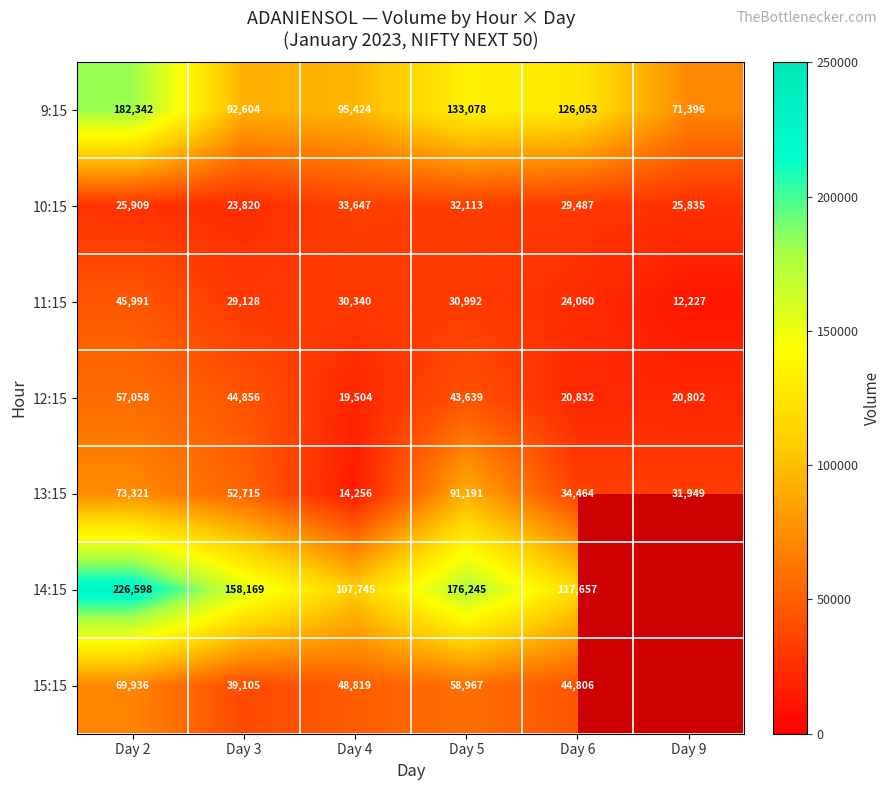

What is the difference between the maximum and second lowest values in the 9:15 series?

89738